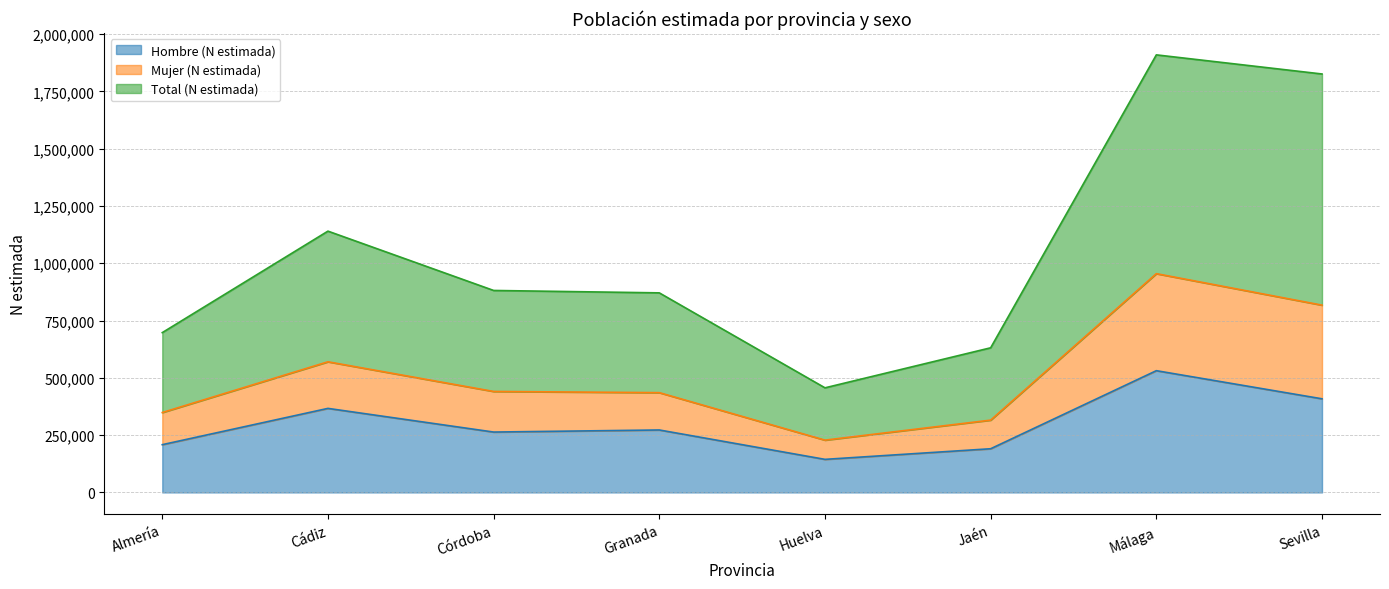

What is the label of the 3rd point from the left?

Córdoba